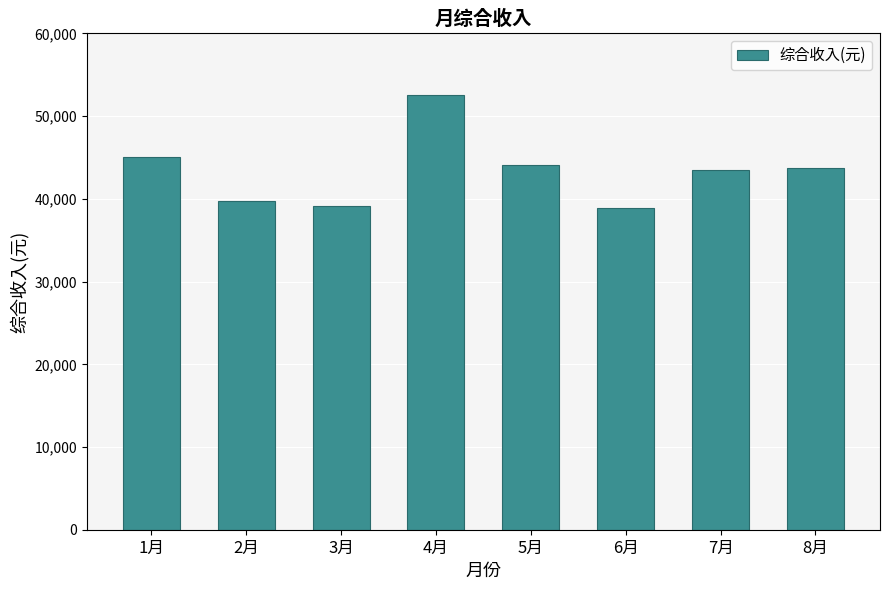

Where is the data nearest to the value 45767?

1月